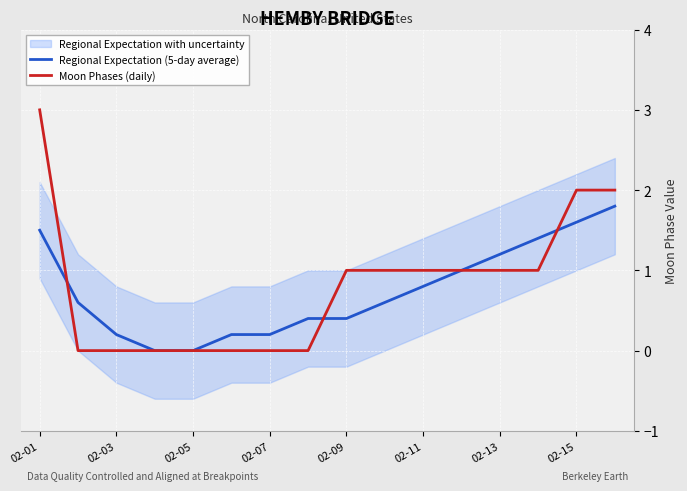

Reading left to right, list all the values displayed in this chart.

Regional Expectation (5-day average): 1.5	0.6	0.2	0.0	0.0	0.2	0.2	0.4	0.4	0.6	0.8	1.0	1.2	1.4	1.6	1.8
Moon Phases (daily): 3.0	0.0	0.0	0.0	0.0	0.0	0.0	0.0	1.0	1.0	1.0	1.0	1.0	1.0	2.0	2.0